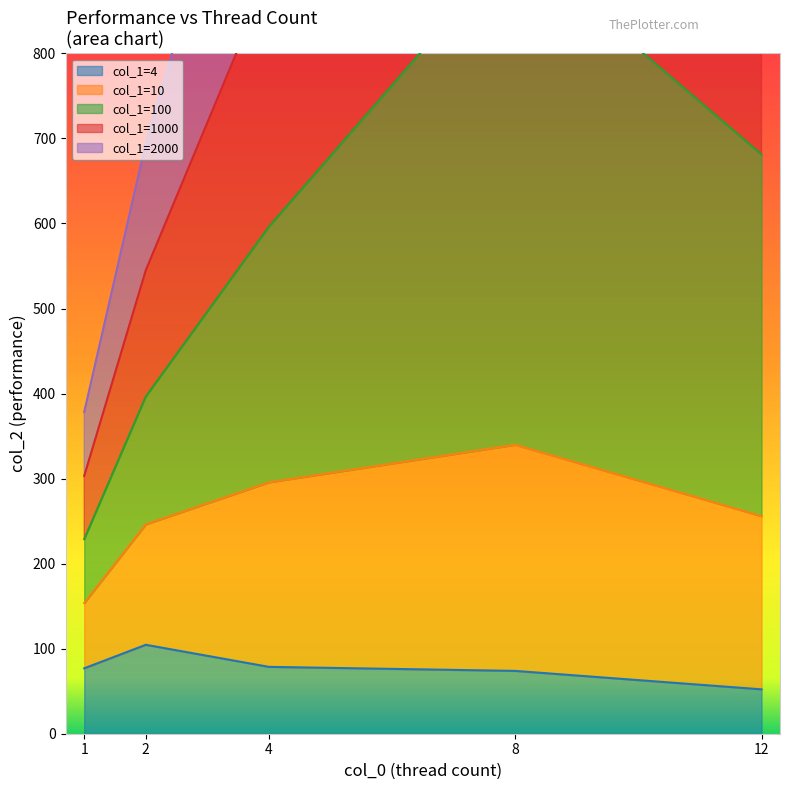

What is the lowest value of the col_1=4 series?

52.2